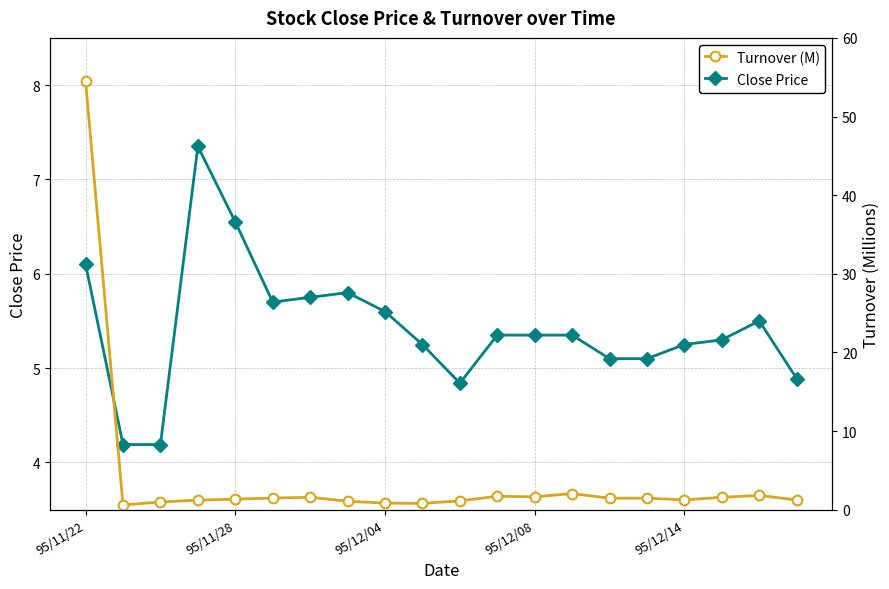

How many lines are shown in the chart?

2